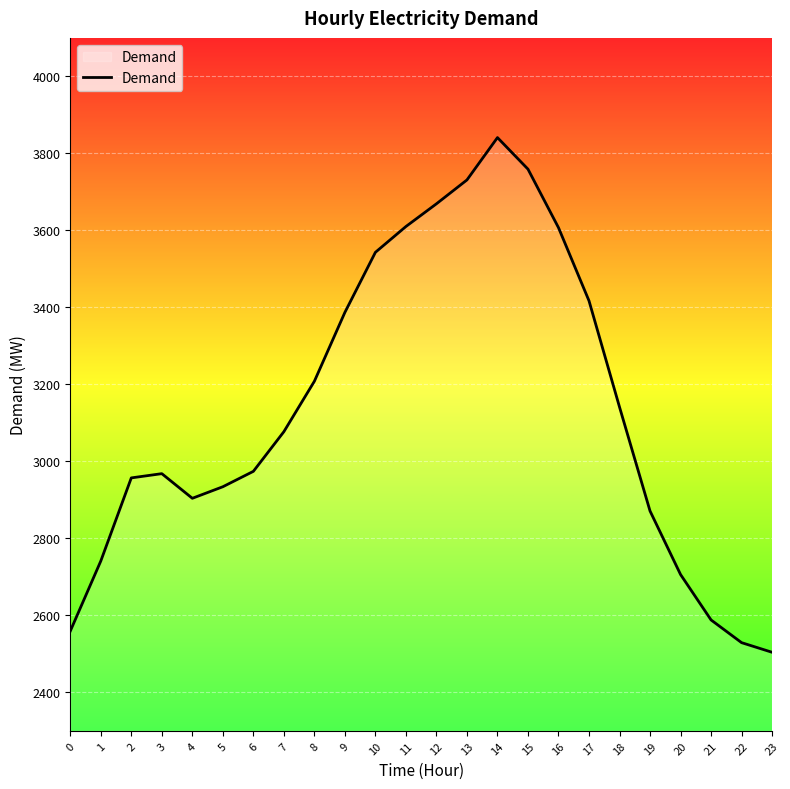

What is the difference between the values at 19 and 20?

165